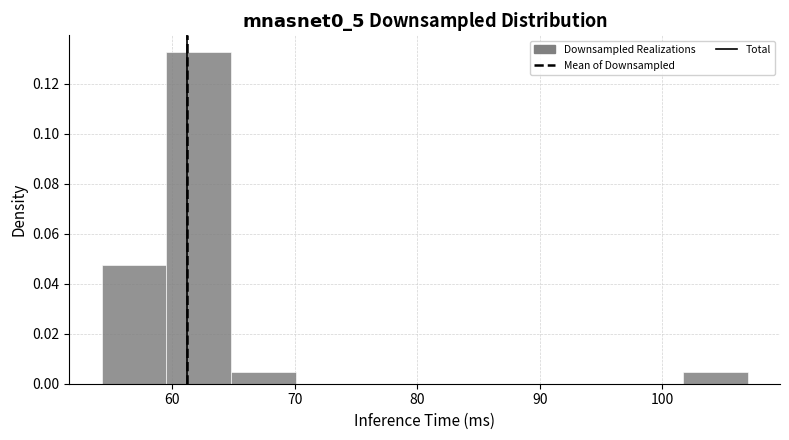

Reading left to right, transcribe this chart: for each bar, give the range it covers on the x-axis and its height. Neither the bar edges nor the heights are printed on the chart, so give them approximately, as read against the axes.

54 to 60: 0.048
60 to 65: 0.132
65 to 70: 0.004
70 to 75: 0
75 to 81: 0
81 to 86: 0
86 to 91: 0
91 to 96: 0
96 to 102: 0
102 to 107: 0.004